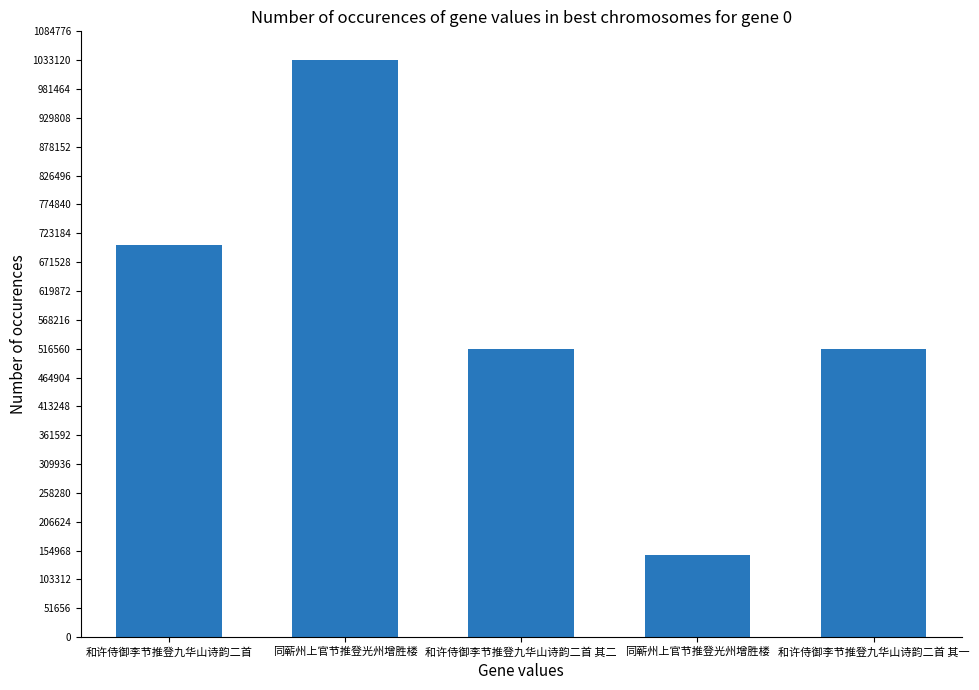

How many categories are shown in the chart?

5